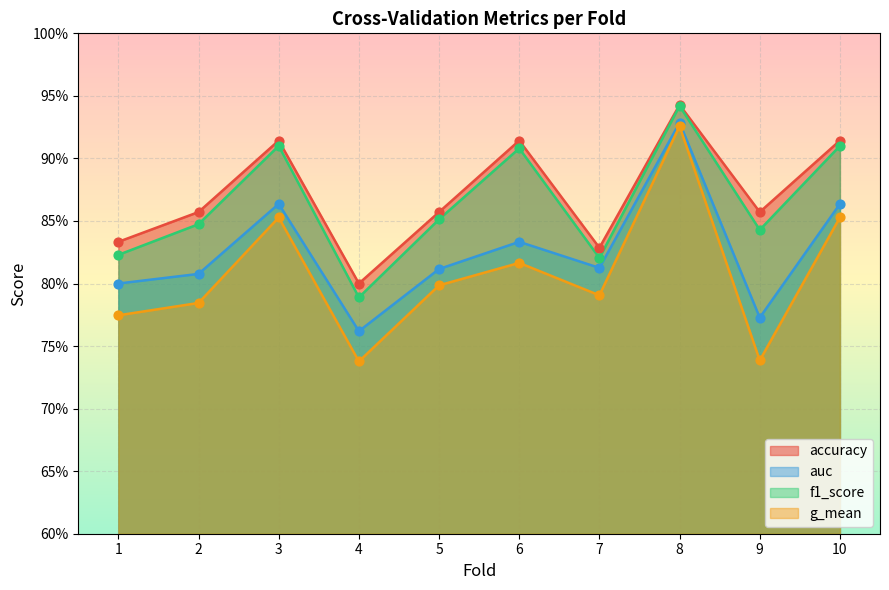

Which series reaches the maximum Y coordinate?

accuracy